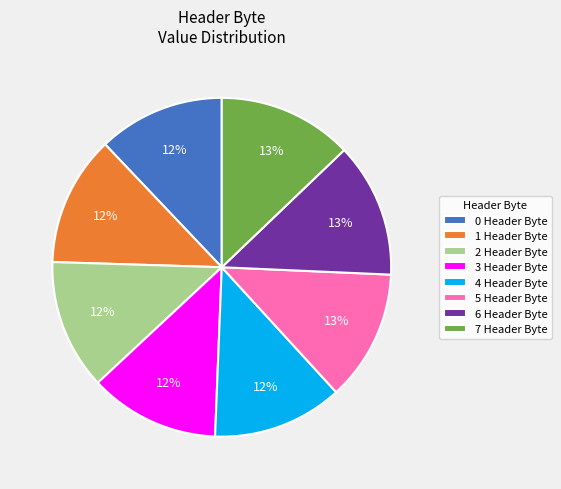

Approximately how many times larger is the value at 6 Header Byte compared to 0 Header Byte?

1.1